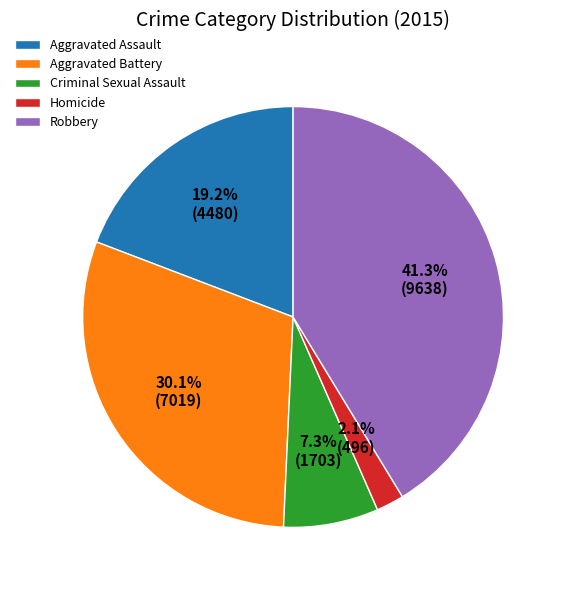

What is the smallest slice in the pie chart?

Homicide